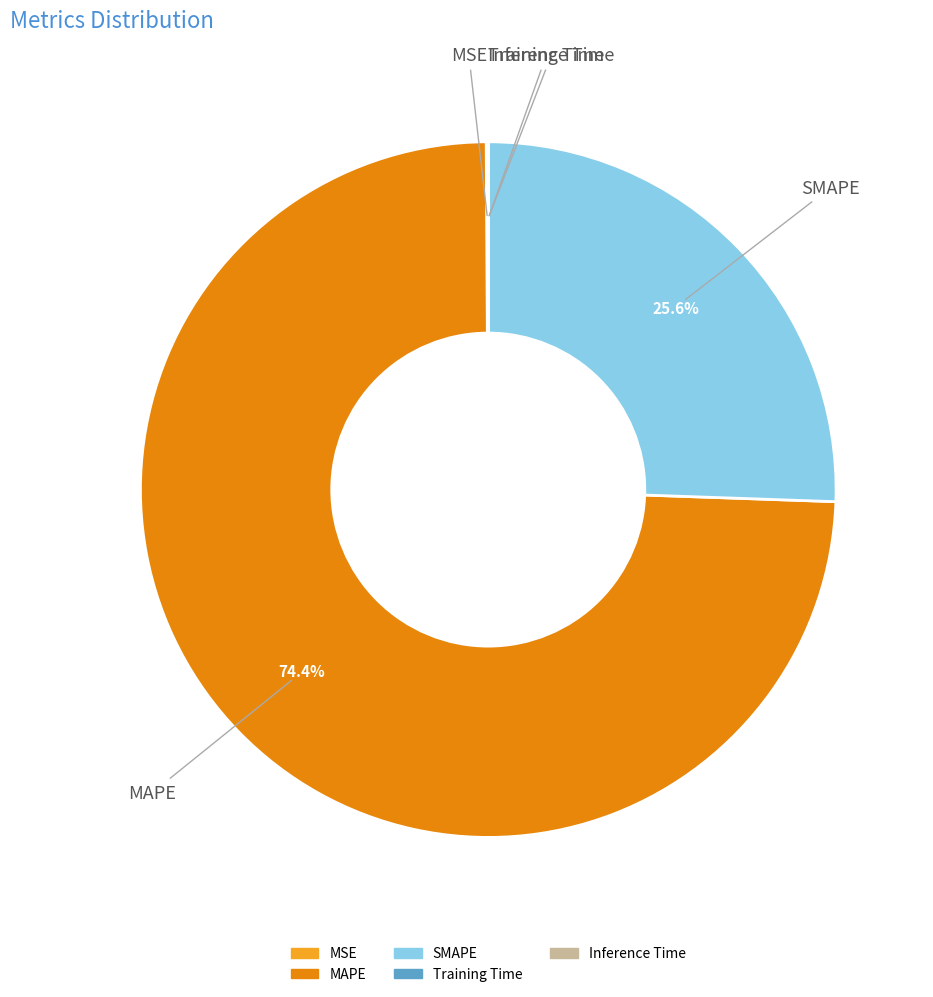

What portion of the pie excludes SMAPE?

74.4%